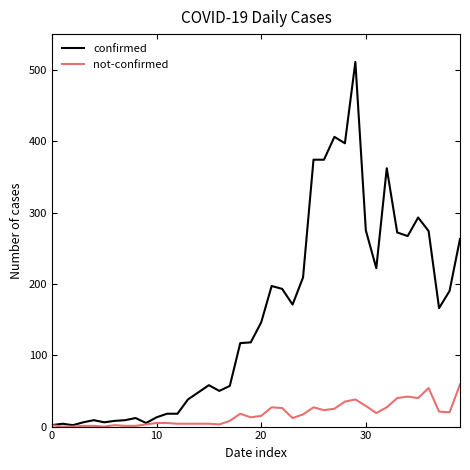

Which series has the largest range (max minus min)?

confirmed